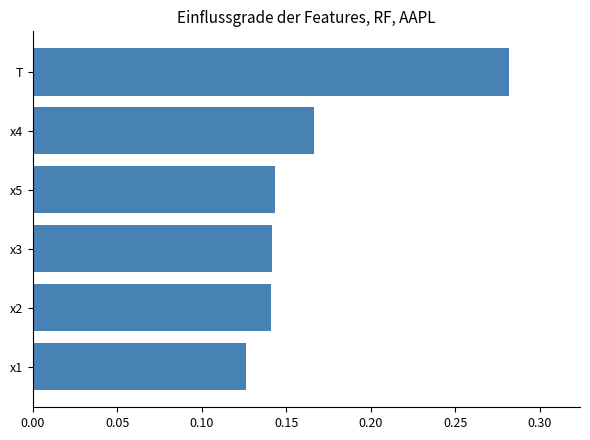

Between x1 and x4, which is larger?

x4